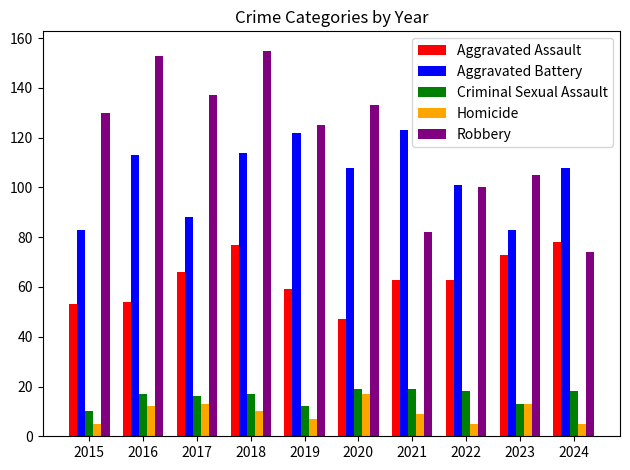

What is the value of the Homicide bar at the 9th from the left?

13